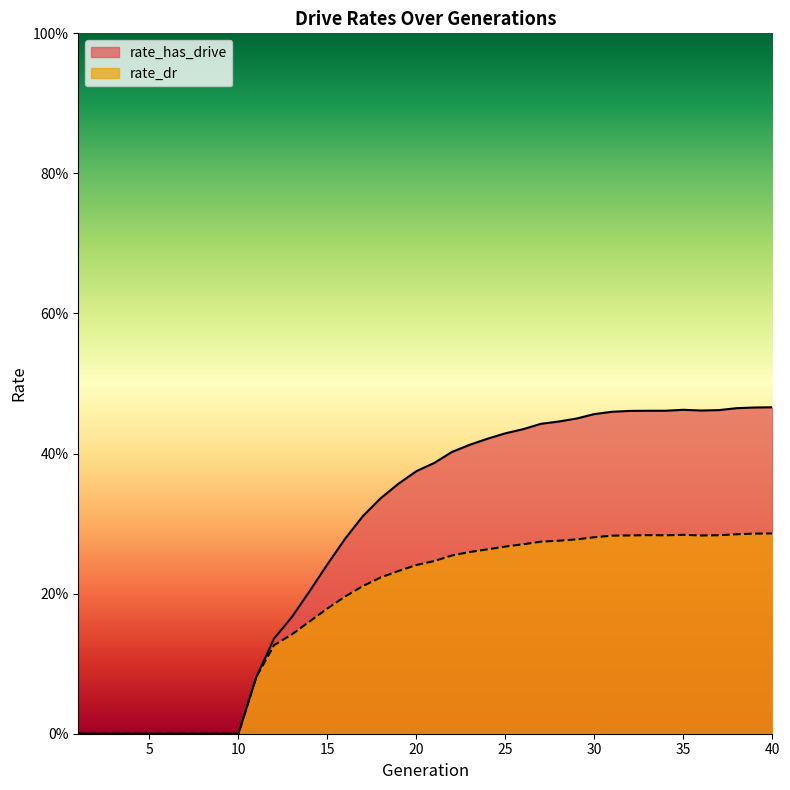

True or false: rate_has_drive and rate_dr intersect in this chart.

False